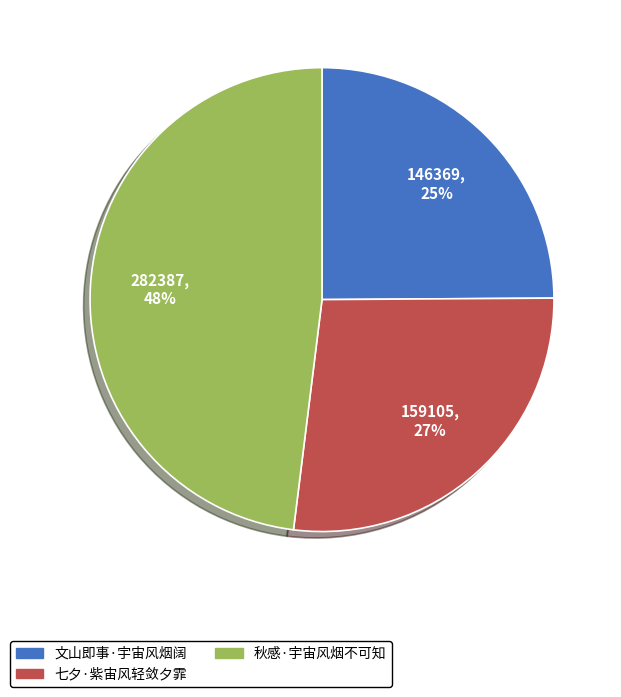

Count the number of slices in the pie.

3